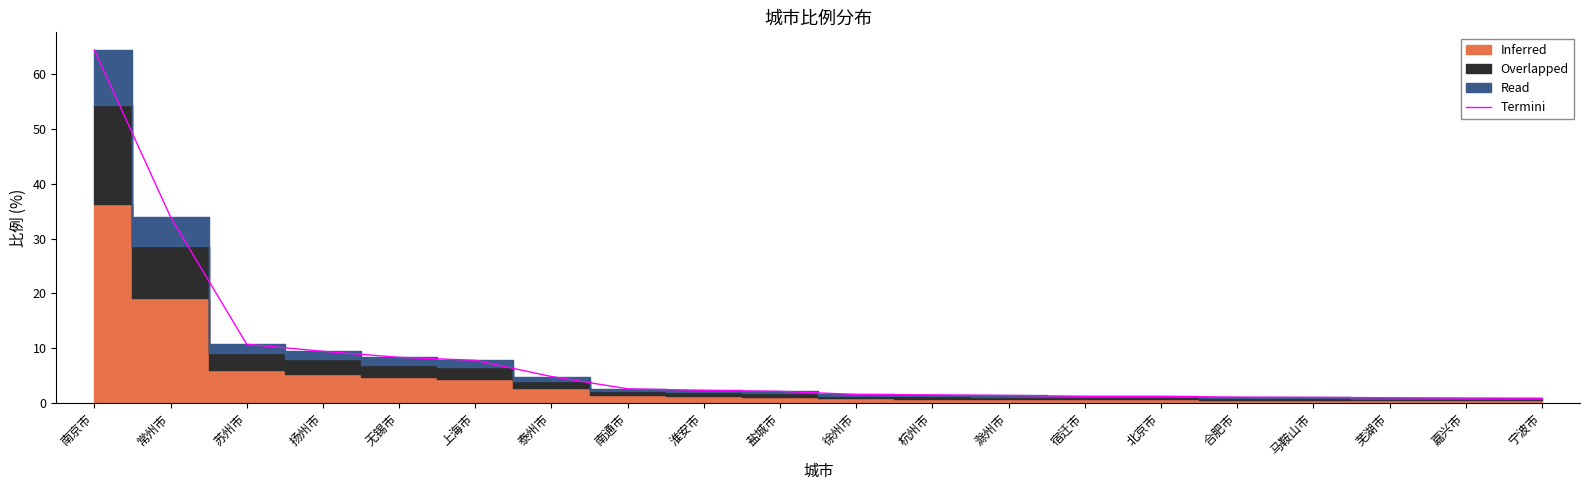

At which category does the chart reach its peak across all series?

南京市